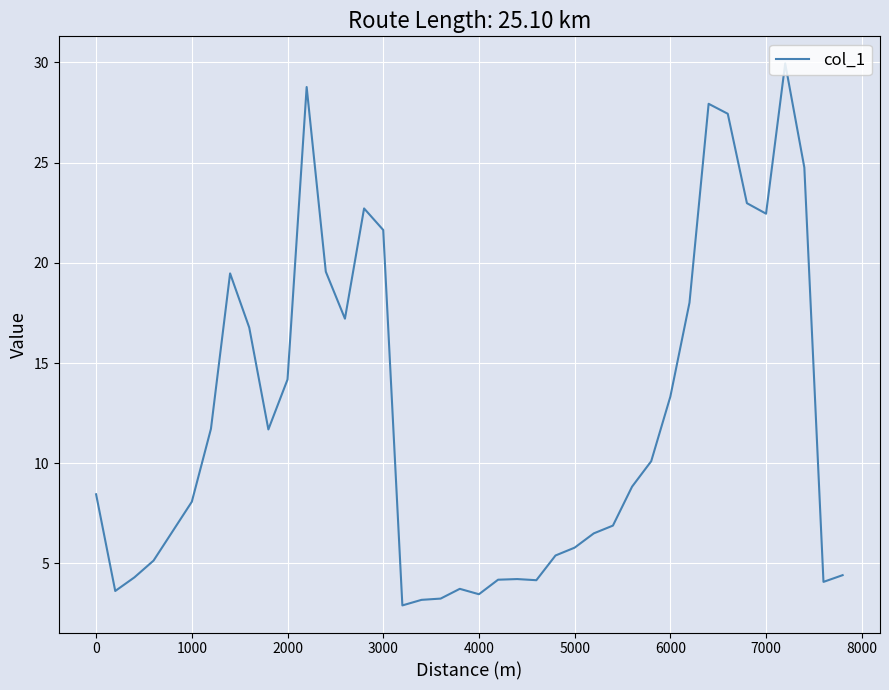

What is the difference between the maximum and minimum values?

27.0